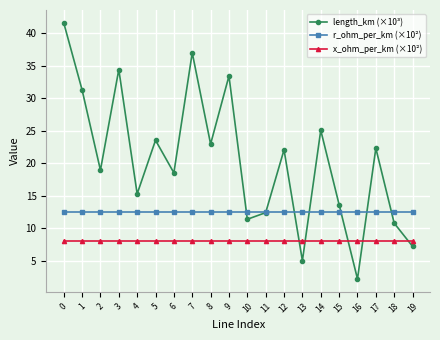

True or false: r_ohm_per_km (×10²) and x_ohm_per_km (×10²) cross at least once.

False